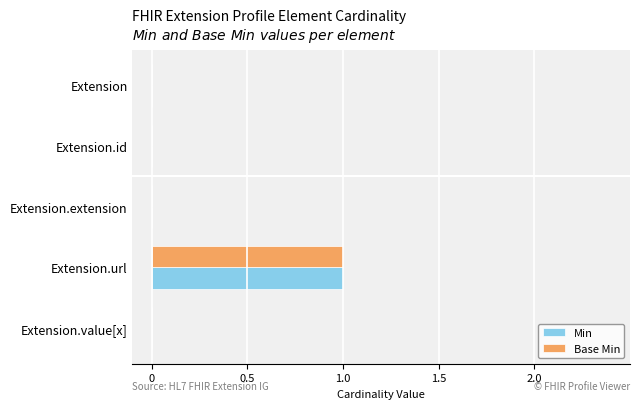

Which category has the highest value across all series?

Extension.url